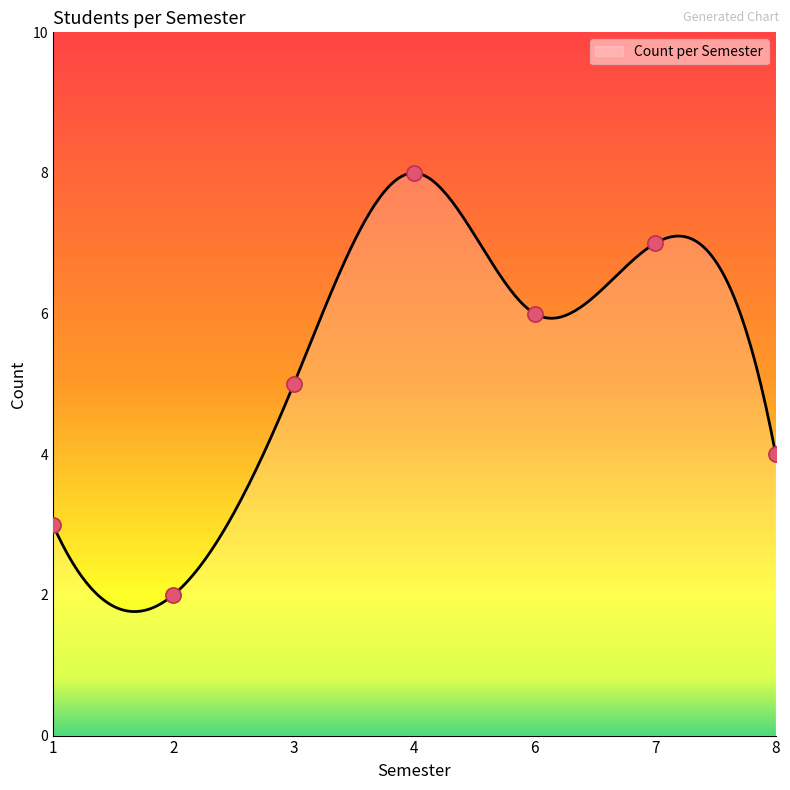

Approximately how many times larger is the value at 4 compared to 7?

1.1